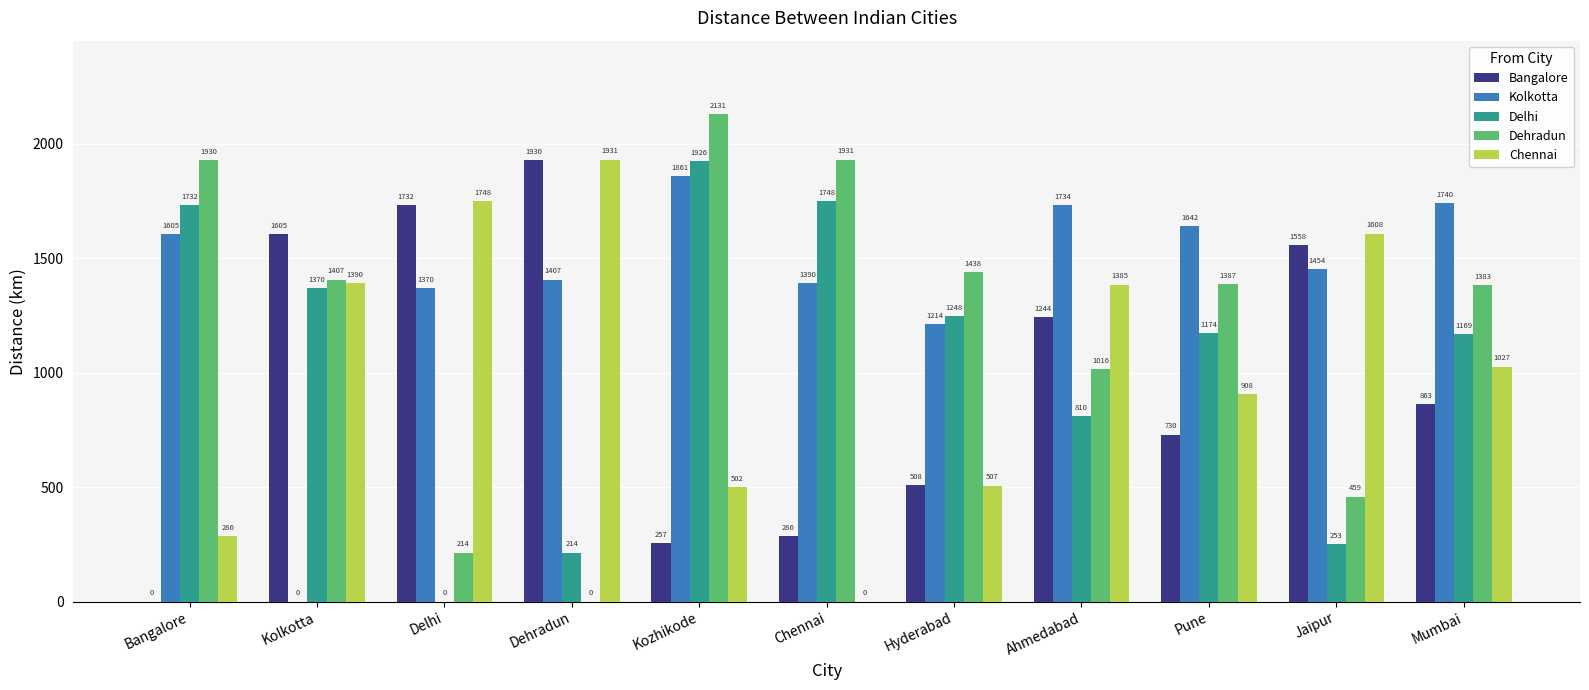

True or false: Bangalore has a value of 863 at Mumbai.

True